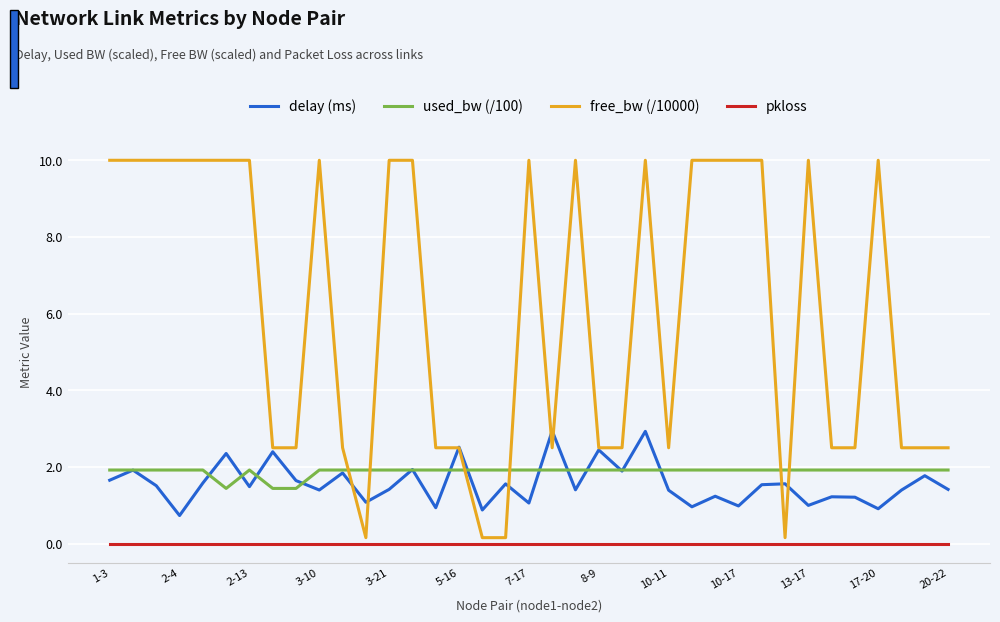

List the series in order of their peak value, lowest first.

pkloss, used_bw (/100), delay (ms), free_bw (/10000)